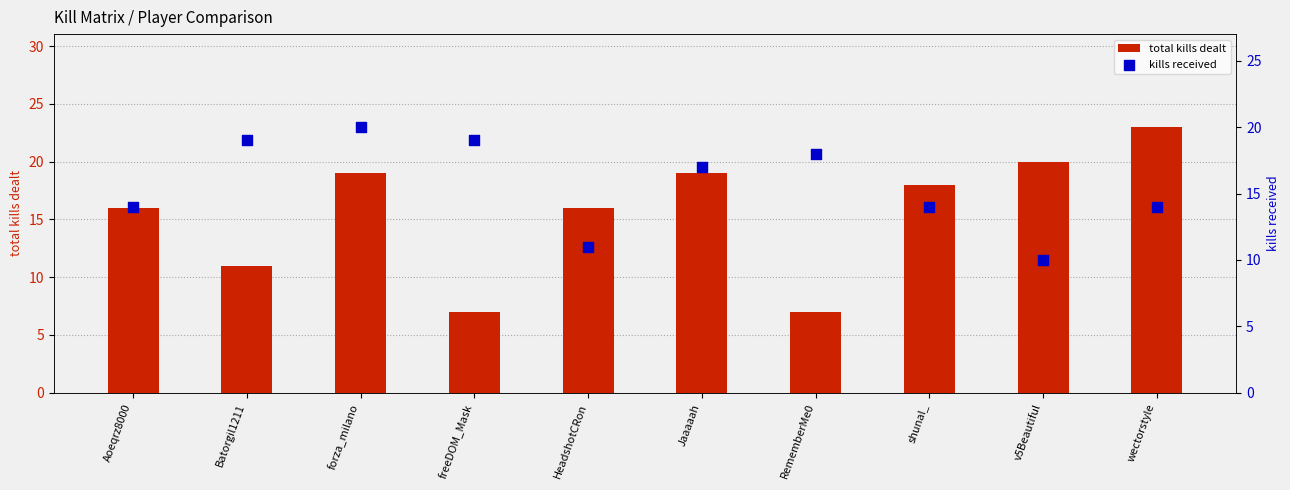

At how many categories does at least one series exceed 22?

1